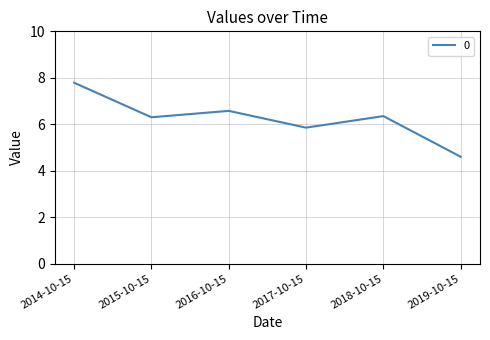

Count the number of categories in the chart.

6